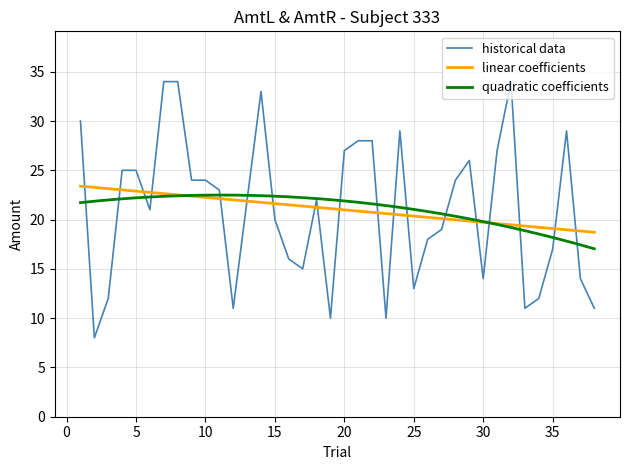

What is the difference between the maximum and minimum values?

26